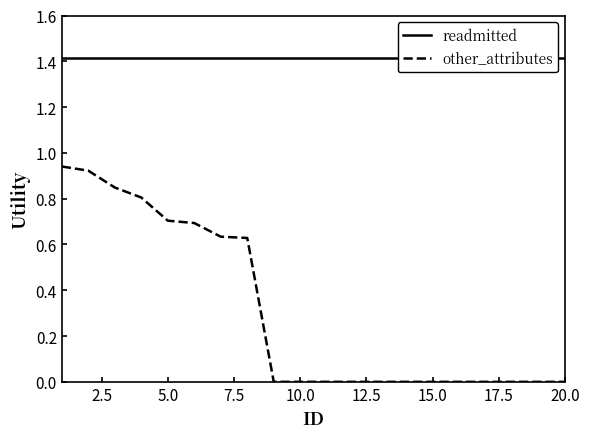

Is it true that readmitted equals 2.0 at 20.0?

False